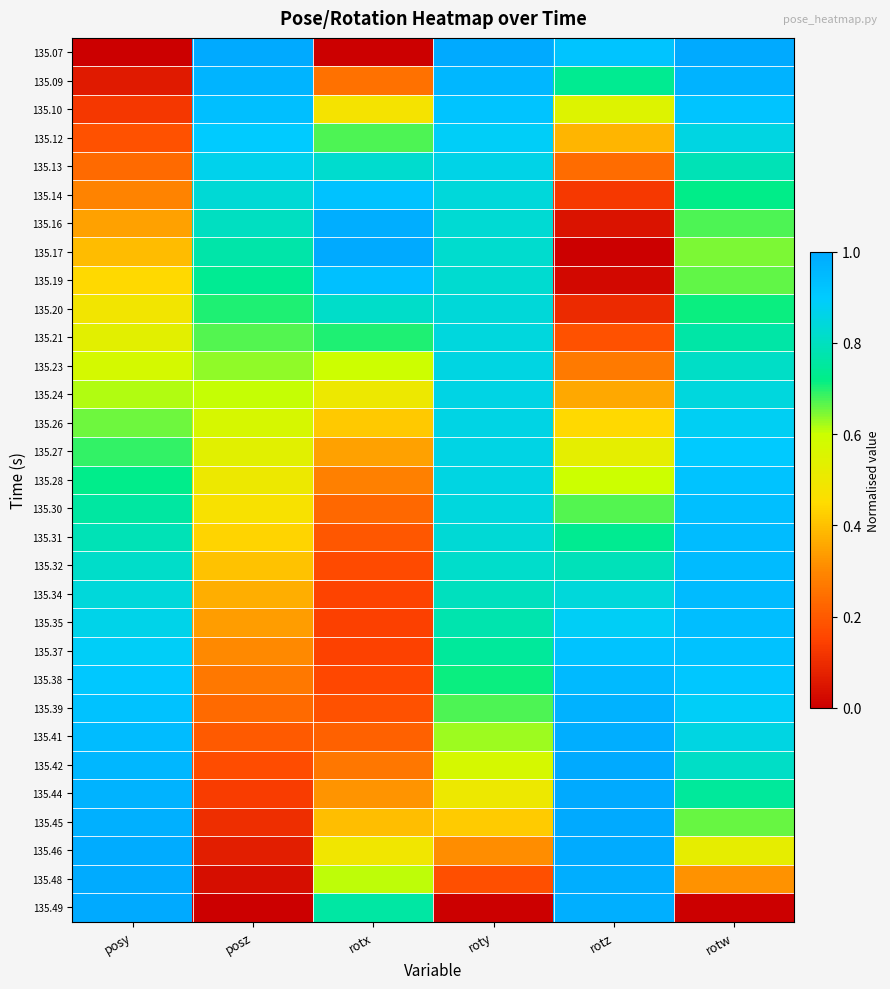

Reading left to right, list all the values displayed in this chart.

135.07: posy=0.0	posz=1.0	rotx=0.0	roty=1.0	rotz=0.9	rotw=1.0
135.09: posy=0.1	posz=1.0	rotx=0.3	roty=1.0	rotz=0.7	rotw=1.0
135.10: posy=0.1	posz=0.9	rotx=0.5	roty=0.9	rotz=0.5	rotw=0.9
135.12: posy=0.2	posz=0.9	rotx=0.7	roty=0.9	rotz=0.4	rotw=0.9
135.13: posy=0.2	posz=0.9	rotx=0.8	roty=0.9	rotz=0.2	rotw=0.8
135.14: posy=0.3	posz=0.8	rotx=0.9	roty=0.8	rotz=0.1	rotw=0.7
135.16: posy=0.3	posz=0.8	rotx=1.0	roty=0.8	rotz=0.0	rotw=0.7
135.17: posy=0.4	posz=0.8	rotx=1.0	roty=0.8	rotz=0.0	rotw=0.6
135.19: posy=0.4	posz=0.7	rotx=0.9	roty=0.8	rotz=0.0	rotw=0.7
135.20: posy=0.5	posz=0.7	rotx=0.8	roty=0.8	rotz=0.1	rotw=0.7
135.21: posy=0.5	posz=0.7	rotx=0.7	roty=0.8	rotz=0.2	rotw=0.8
135.23: posy=0.6	posz=0.6	rotx=0.6	roty=0.9	rotz=0.3	rotw=0.8
135.24: posy=0.6	posz=0.6	rotx=0.5	roty=0.9	rotz=0.4	rotw=0.8
135.26: posy=0.7	posz=0.6	rotx=0.4	roty=0.9	rotz=0.4	rotw=0.9
135.27: posy=0.7	posz=0.5	rotx=0.3	roty=0.9	rotz=0.5	rotw=0.9
135.28: posy=0.7	posz=0.5	rotx=0.3	roty=0.9	rotz=0.6	rotw=0.9
135.30: posy=0.8	posz=0.5	rotx=0.2	roty=0.8	rotz=0.7	rotw=0.9
135.31: posy=0.8	posz=0.4	rotx=0.2	roty=0.8	rotz=0.7	rotw=0.9
135.32: posy=0.8	posz=0.4	rotx=0.2	roty=0.8	rotz=0.8	rotw=0.9
135.34: posy=0.8	posz=0.4	rotx=0.2	roty=0.8	rotz=0.8	rotw=0.9
135.35: posy=0.9	posz=0.3	rotx=0.1	roty=0.8	rotz=0.9	rotw=0.9
135.37: posy=0.9	posz=0.3	rotx=0.1	roty=0.7	rotz=0.9	rotw=0.9
135.38: posy=0.9	posz=0.3	rotx=0.2	roty=0.7	rotz=1.0	rotw=0.9
135.39: posy=0.9	posz=0.2	rotx=0.2	roty=0.7	rotz=1.0	rotw=0.9
135.41: posy=0.9	posz=0.2	rotx=0.2	roty=0.6	rotz=1.0	rotw=0.9
135.42: posy=1.0	posz=0.2	rotx=0.3	roty=0.6	rotz=1.0	rotw=0.8
135.44: posy=1.0	posz=0.1	rotx=0.3	roty=0.5	rotz=1.0	rotw=0.7
135.45: posy=1.0	posz=0.1	rotx=0.4	roty=0.4	rotz=1.0	rotw=0.7
135.46: posy=1.0	posz=0.1	rotx=0.5	roty=0.3	rotz=1.0	rotw=0.5
135.48: posy=1.0	posz=0.0	rotx=0.6	roty=0.2	rotz=1.0	rotw=0.3
135.49: posy=1.0	posz=0.0	rotx=0.8	roty=0.0	rotz=1.0	rotw=0.0